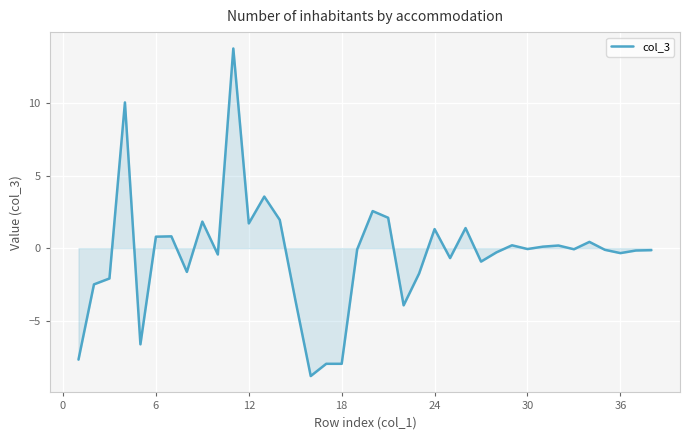

Does the chart have visible grid lines?

Yes